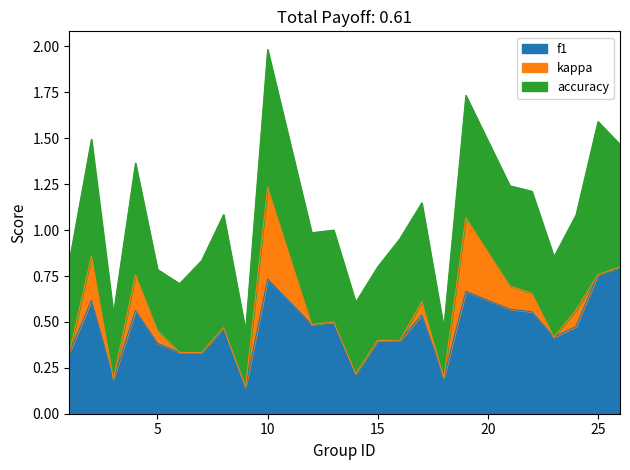

How many interior local valleys does the accuracy series have?

7